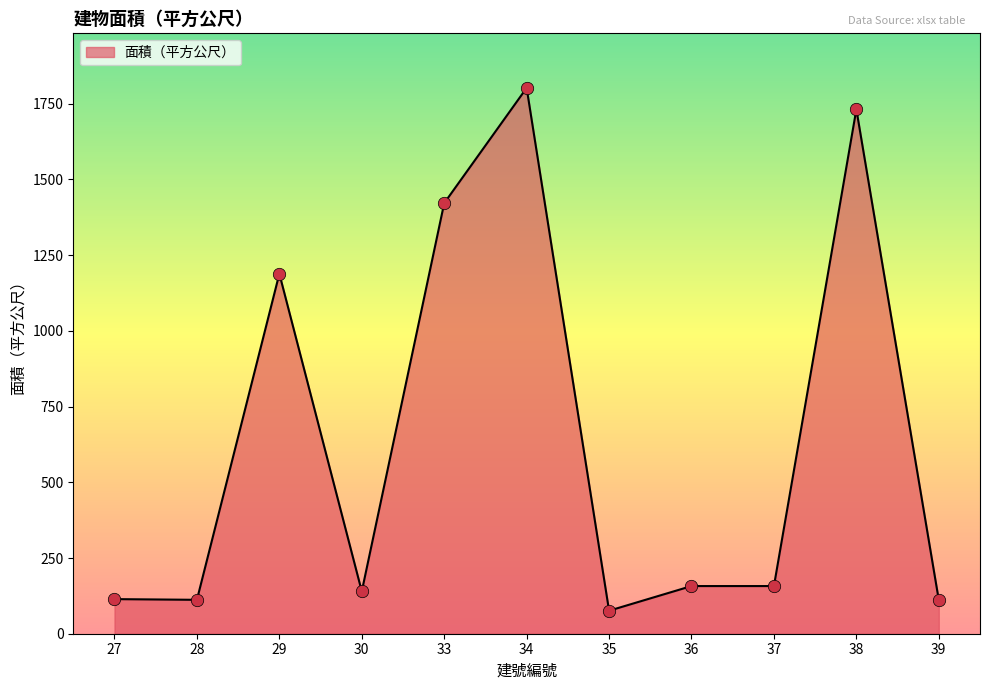

Approximately how many times larger is the value at 29 compared to 39?

10.7